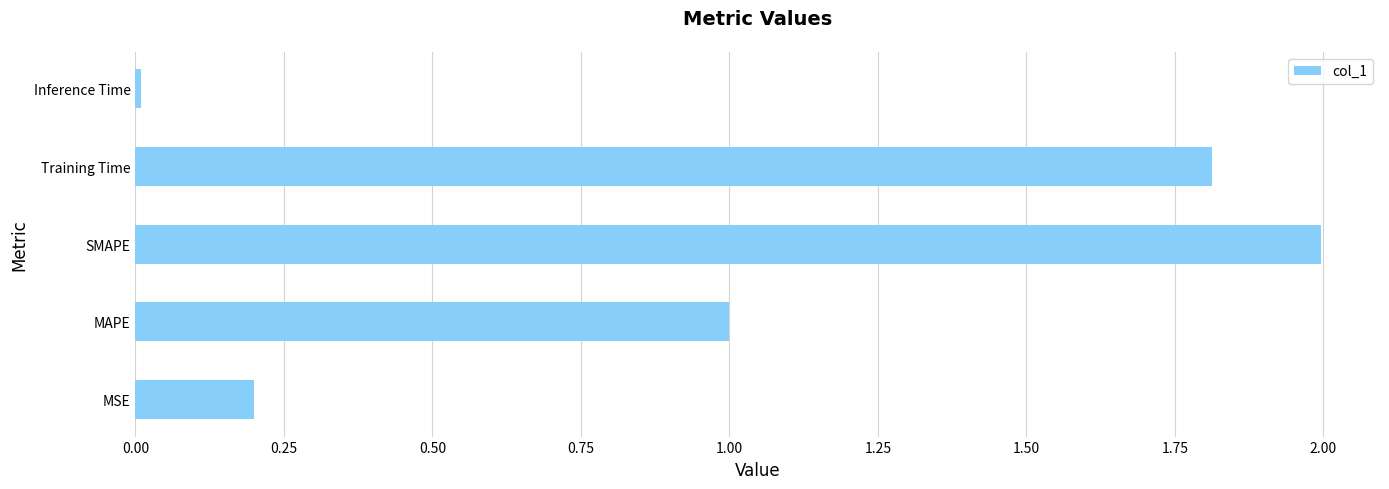

Does the chart contain any negative values?

No